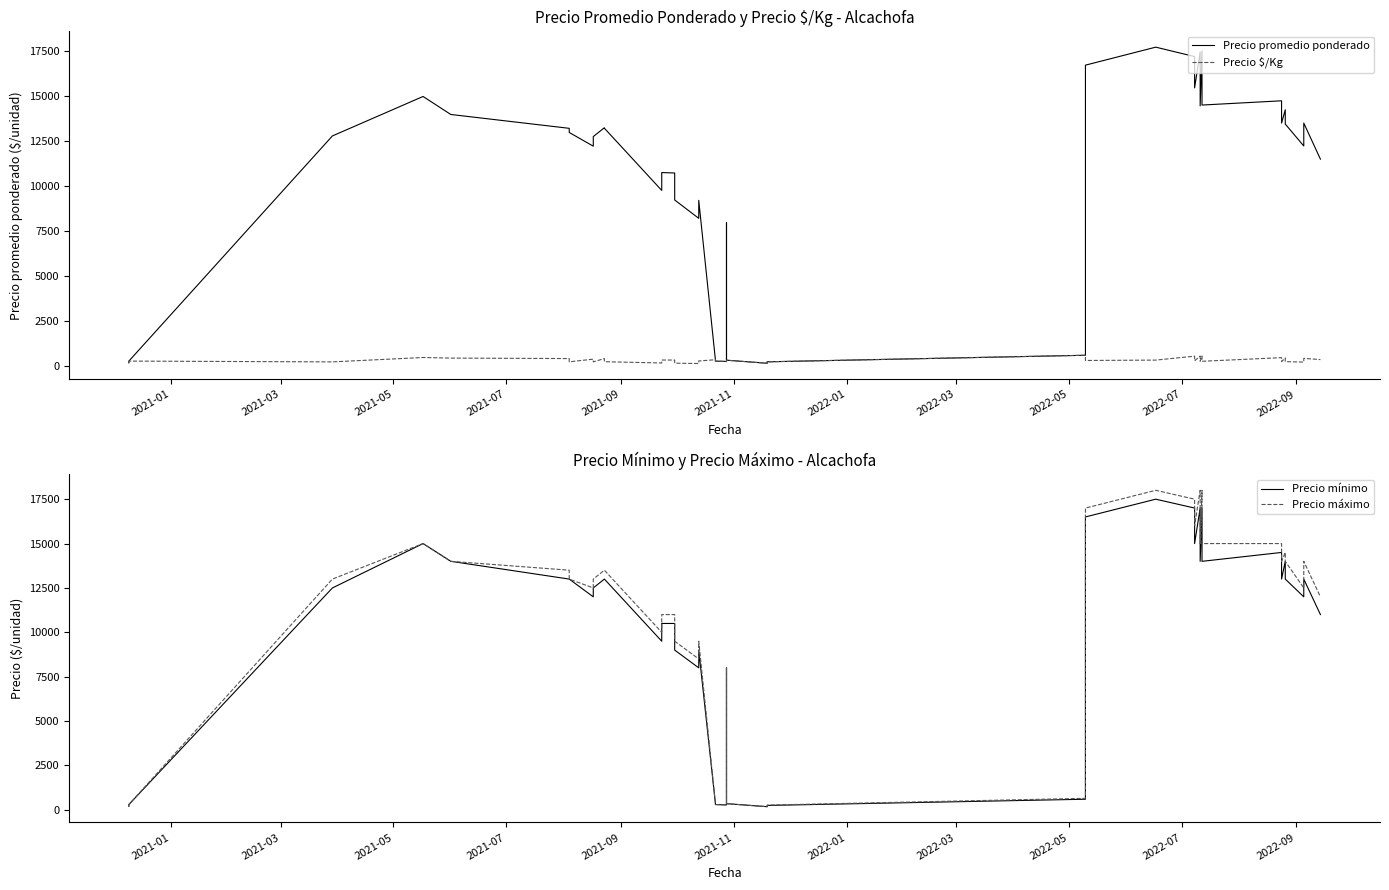

How many categories are shown in the chart?

40